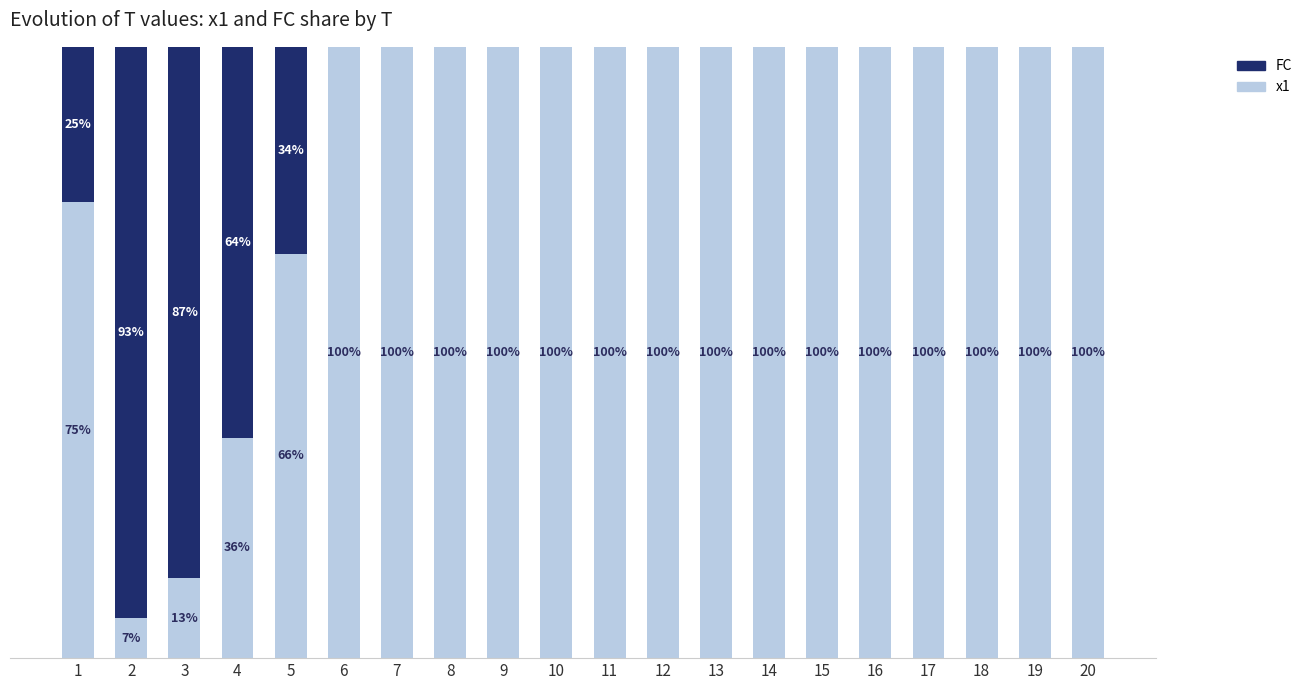

True or false: x1 has a value of 67.0 at 19.

False